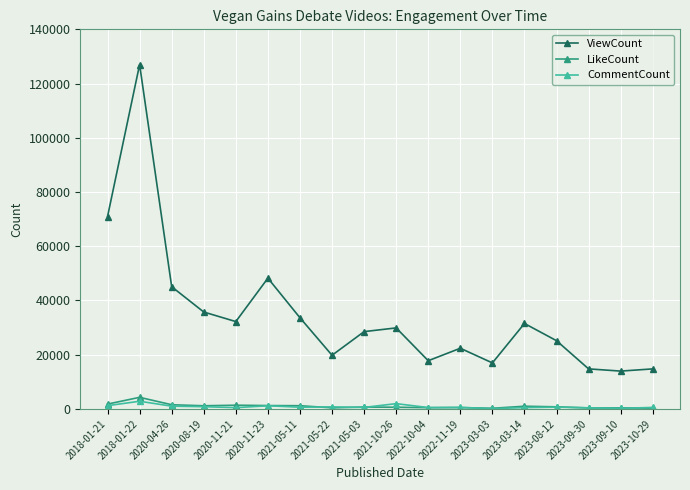

Is the value of ViewCount at 2021-10-26 greater than the value of CommentCount at 2021-05-22?

Yes